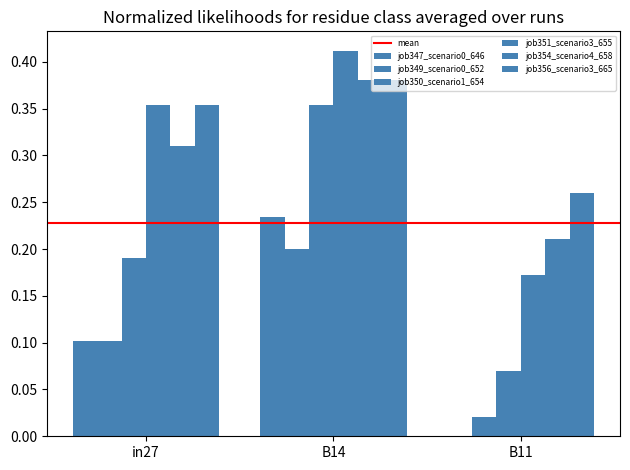

What is the greatest value displayed?

0.4